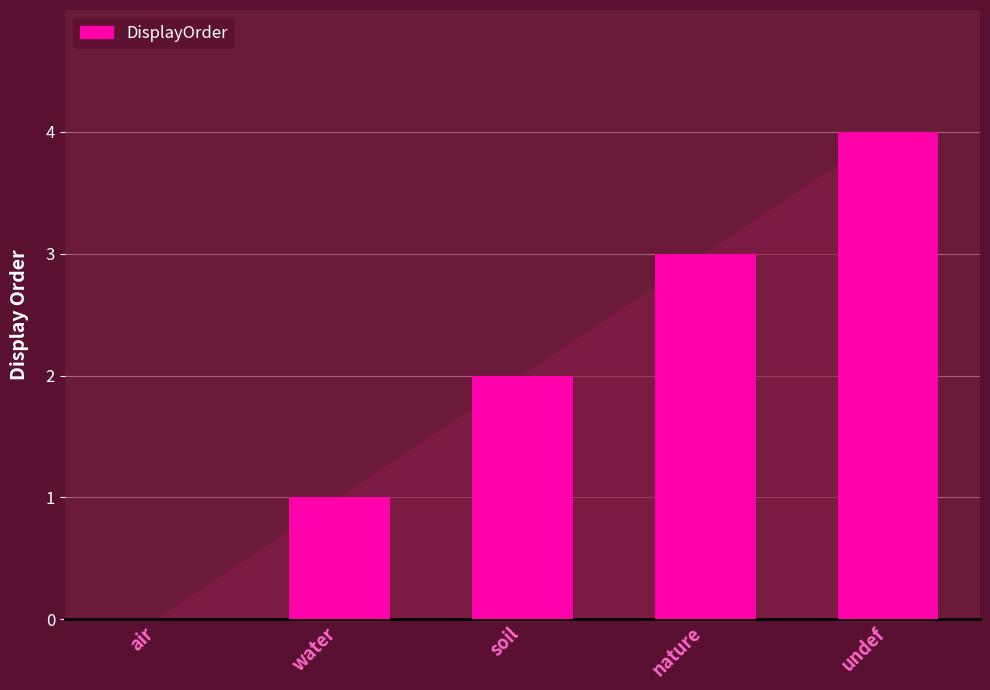

True or false: the data shows 2 at soil.

True